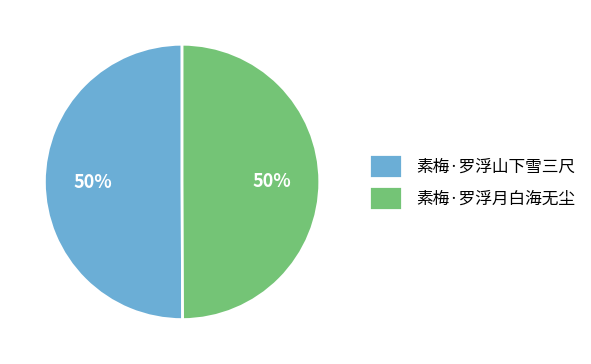

Do 素梅·罗浮山下雪三尺 and 素梅·罗浮月白海无尘 together represent more than half of the pie?

Yes